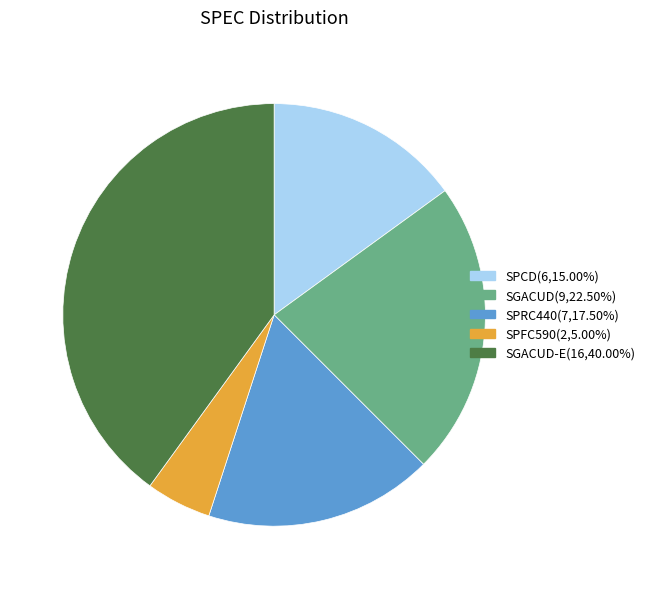

Is there a majority slice in this chart?

No